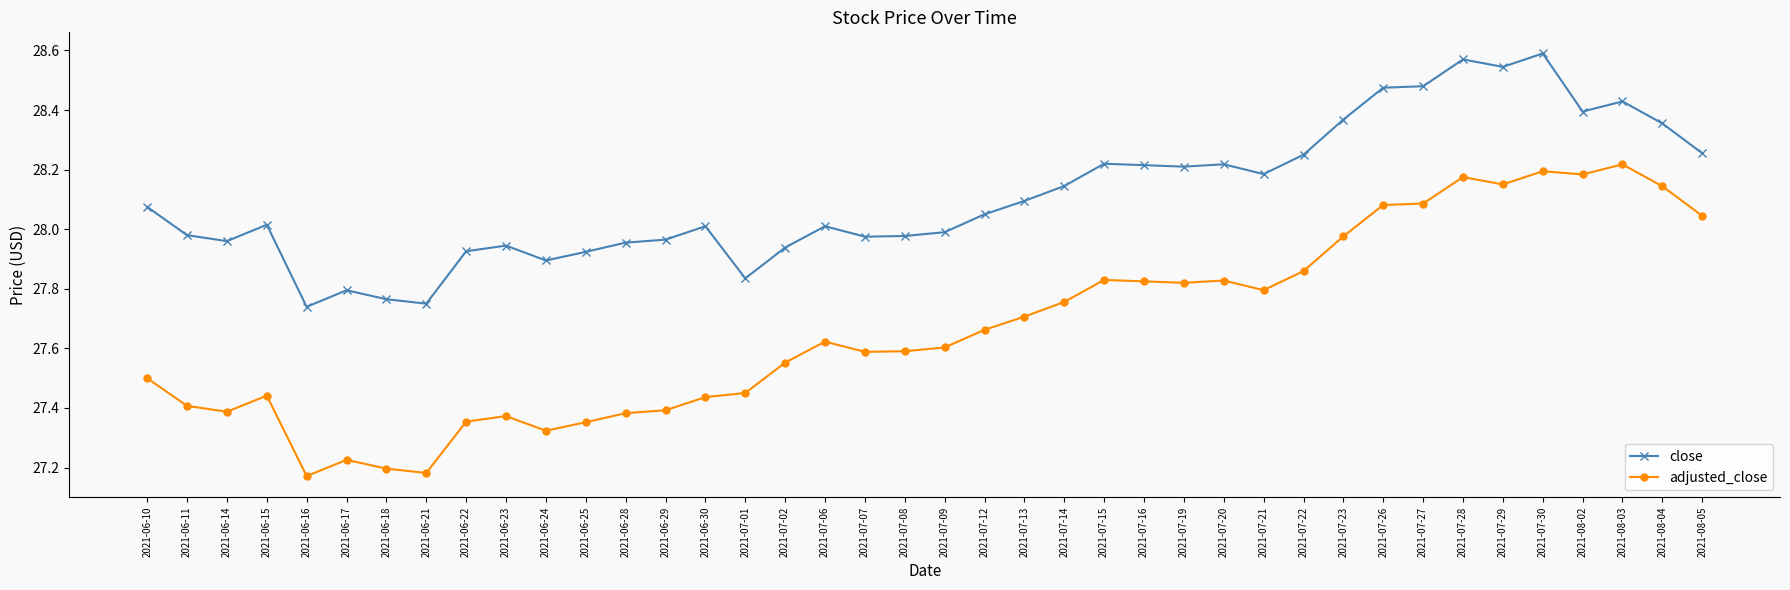

The value of close at 2021-06-25 is 27.9. True or false?

True